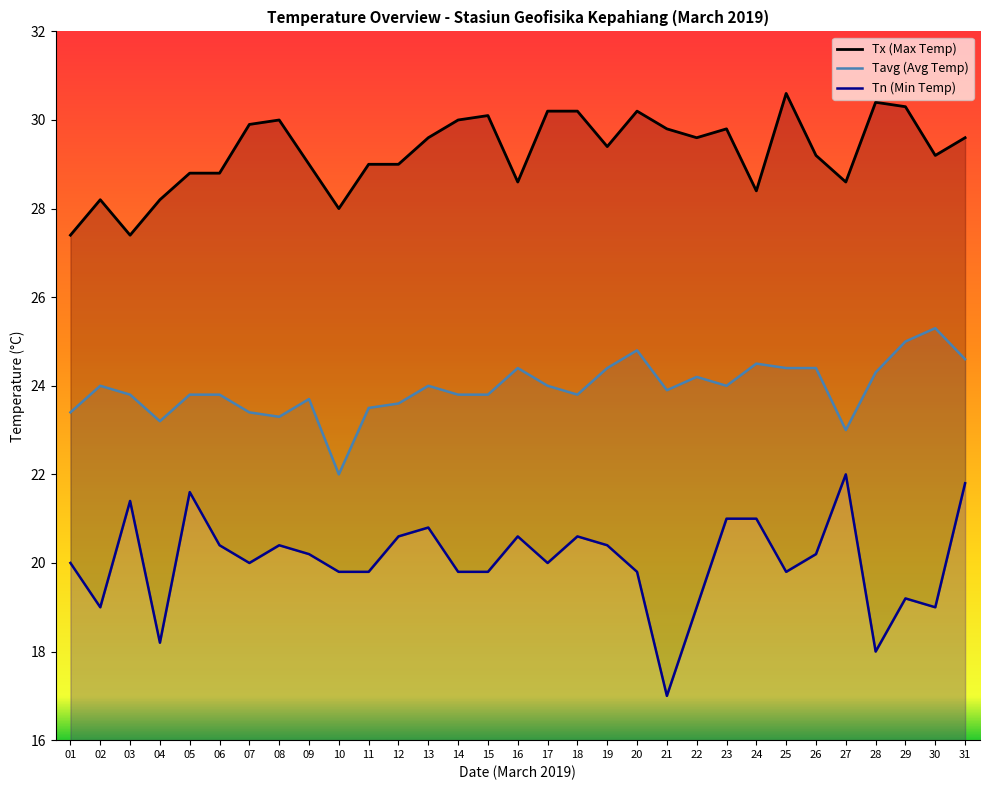

What is the maximum value shown in the chart?

30.6